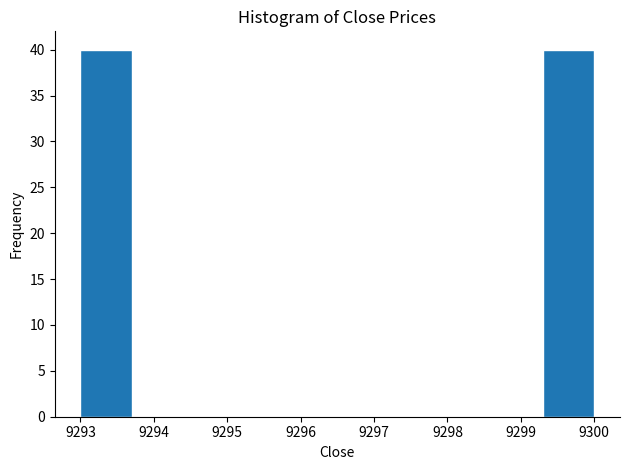

Reading left to right, list every bar in this chart as the range it spans on the x-axis followed by its height. The values are not printed on the chart, so give them approximately, as read against the axis.

9293.0 to 9293.7: 40
9293.7 to 9294.4: 0
9294.4 to 9295.1: 0
9295.1 to 9295.8: 0
9295.8 to 9296.5: 0
9296.5 to 9297.2: 0
9297.2 to 9297.9: 0
9297.9 to 9298.6: 0
9298.6 to 9299.3: 0
9299.3 to 9300.0: 40